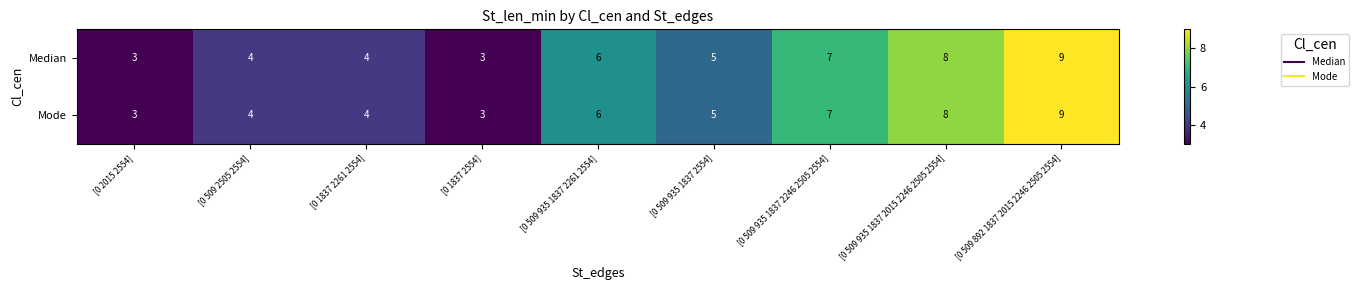

The value of Mode at [0 509 892 1837 2015 2246 2505 2554] is 9. True or false?

True